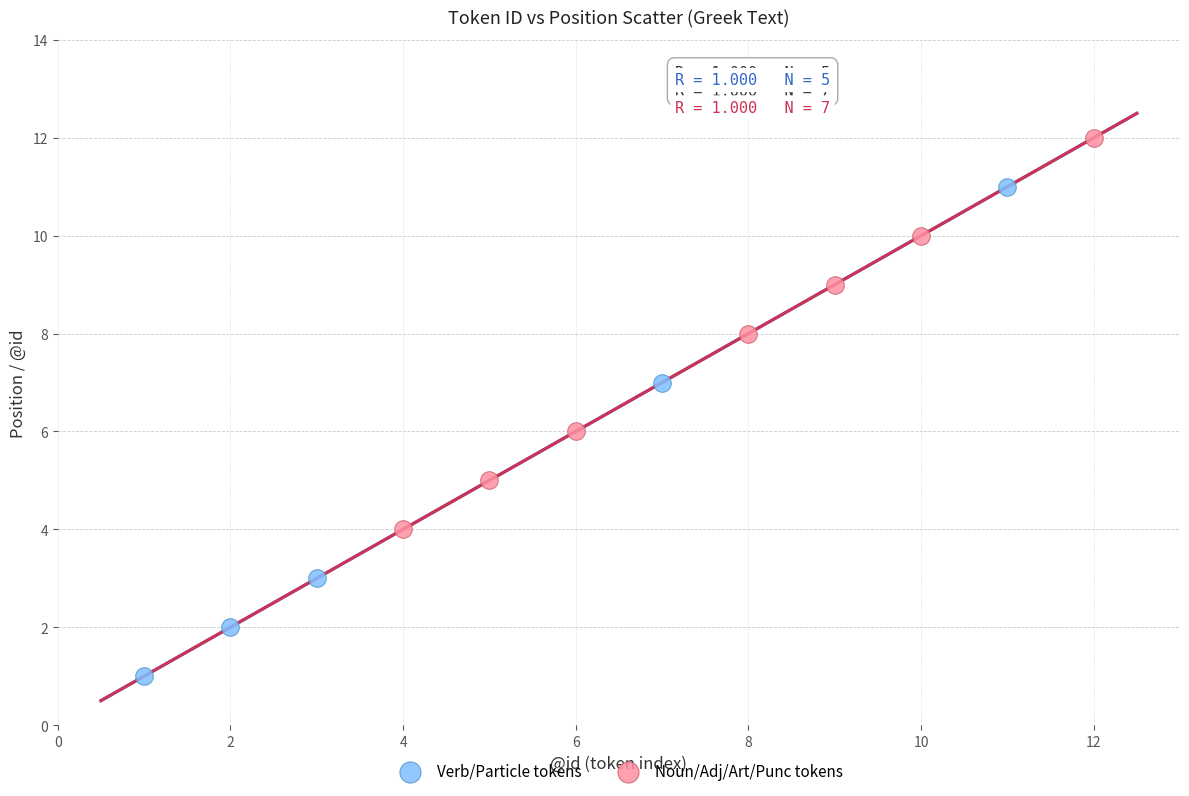

Which series has the widest spread of Y values?

Verb/Particle tokens